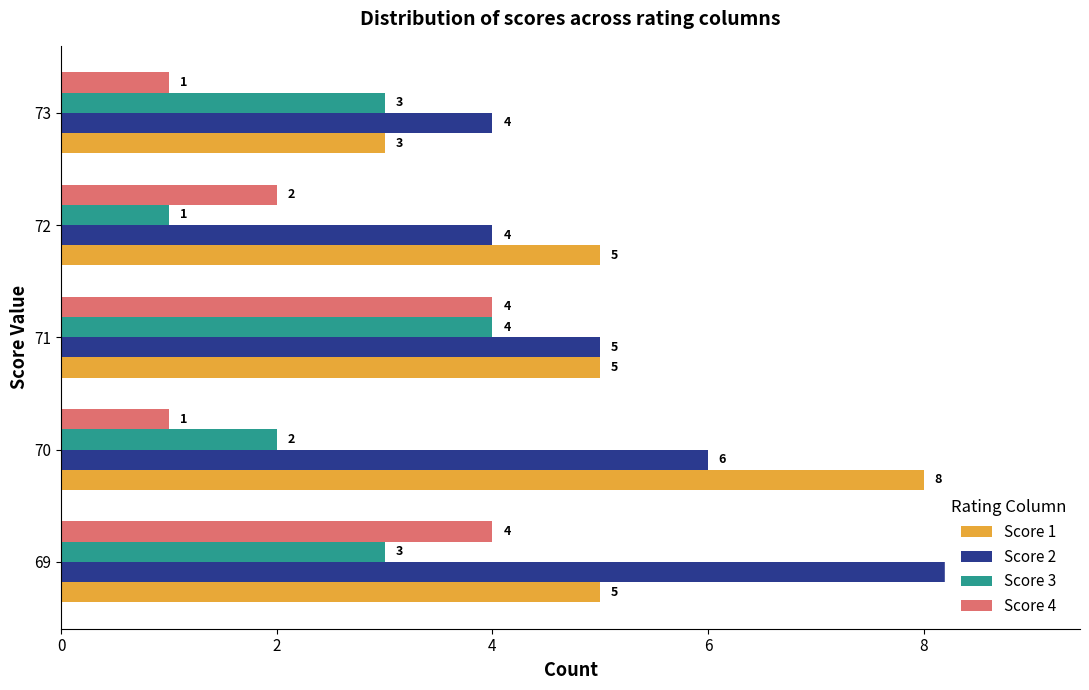

What is the difference between the highest and lowest values at 73?

3